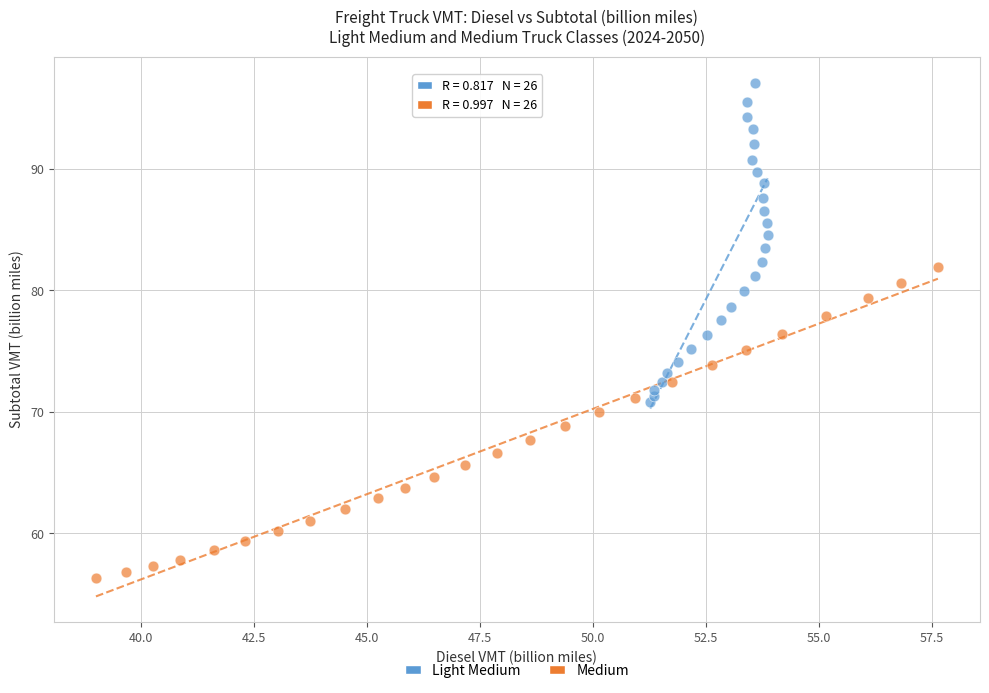

Which series reaches the minimum Y coordinate?

Medium